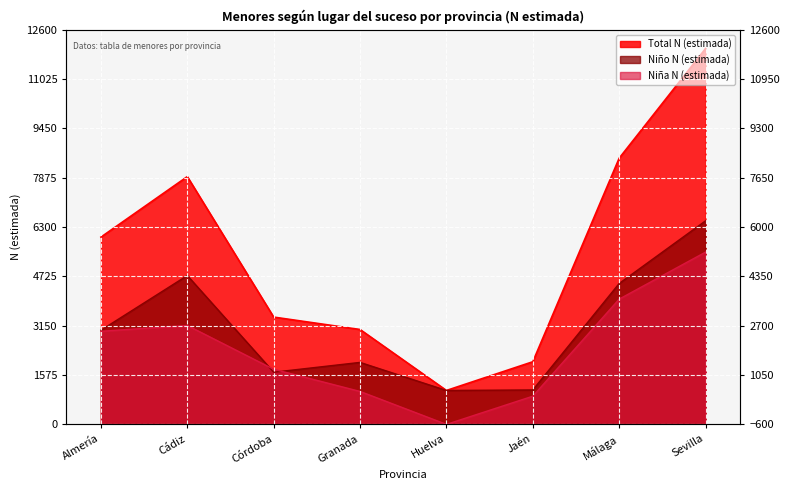

What is the greatest value displayed?

12000